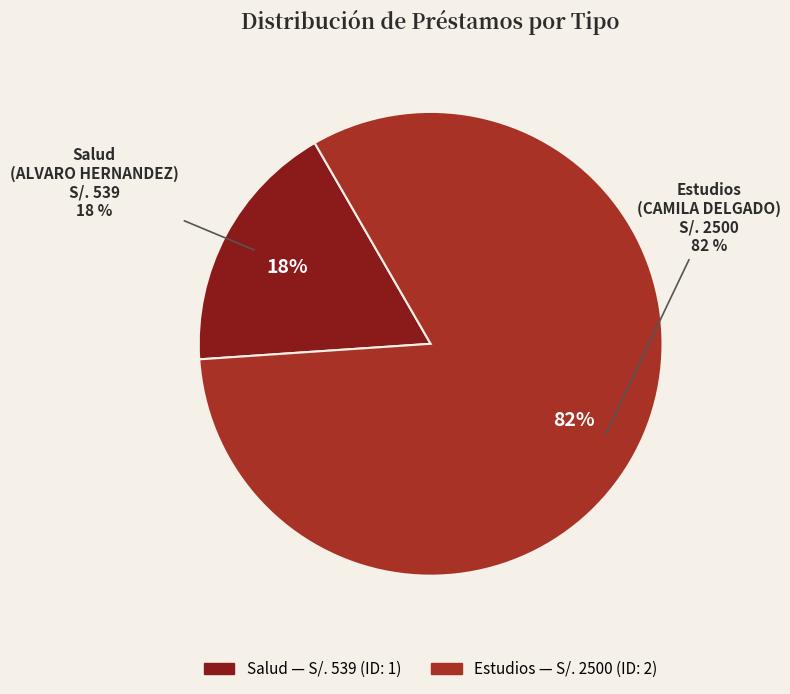

Is the sum of Salud (Prestamo 1) and Estudios (Prestamo 2) greater than half?

Yes